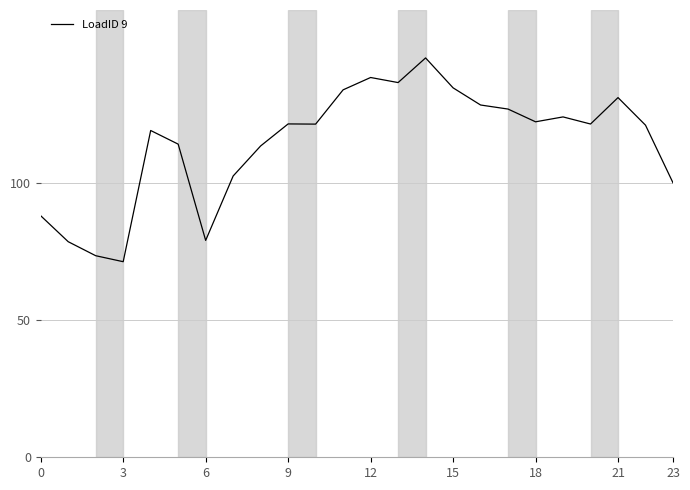

What is the difference between the maximum and minimum values?

74.3